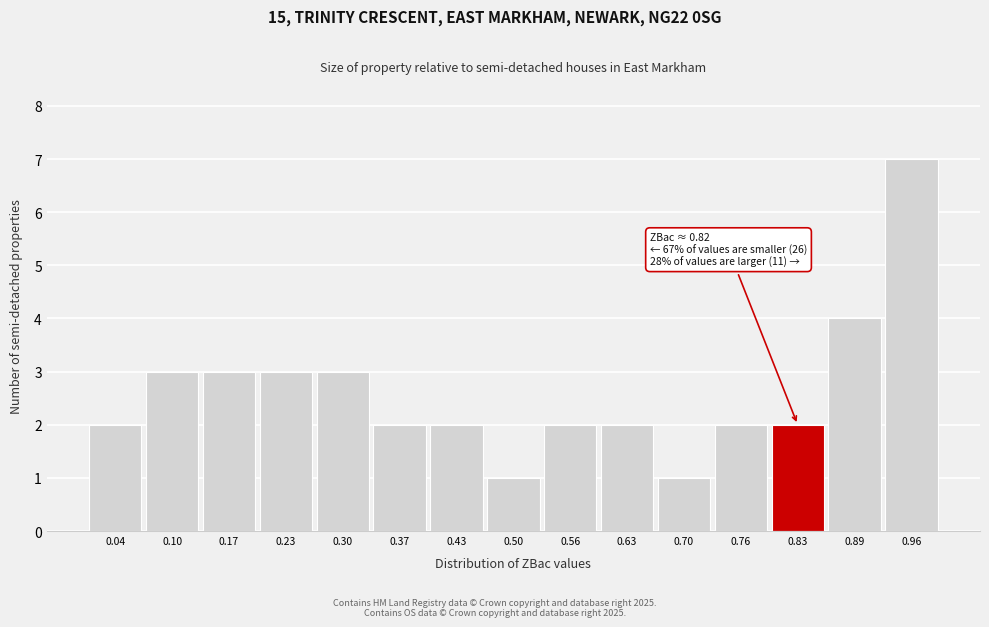

Which range on the x-axis has the tallest bar?

0.93 to 0.99